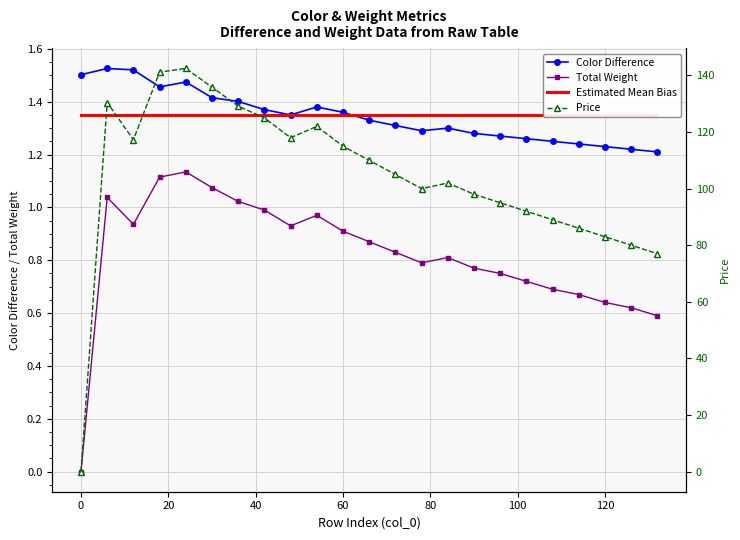

True or false: Total Weight and Price cross at least once.

False